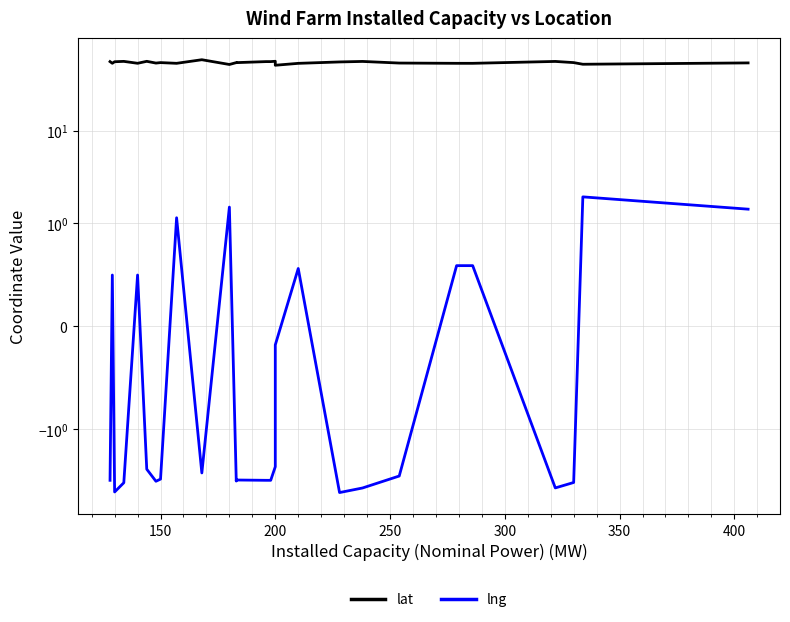

What is the difference between the maximum and minimum values in the lng series?

6.7